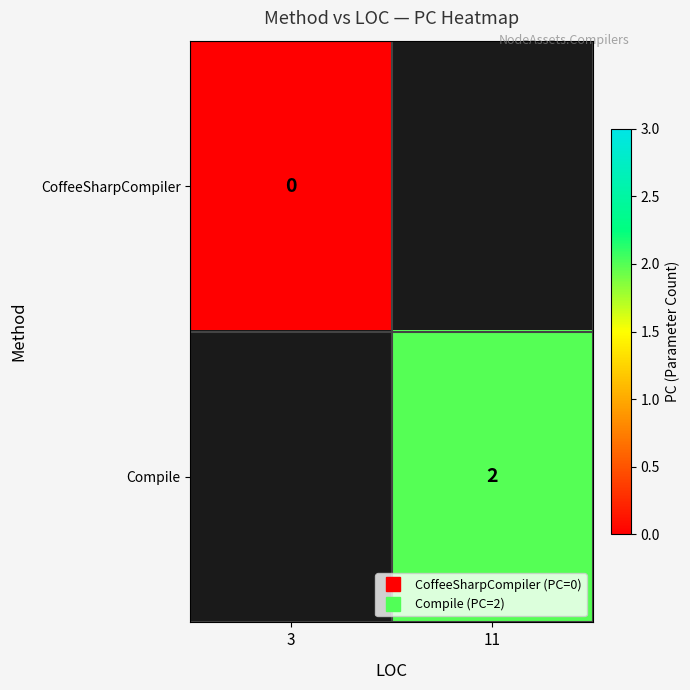

Is the value of Compile at 11 greater than the value of CoffeeSharpCompiler at 3?

Yes